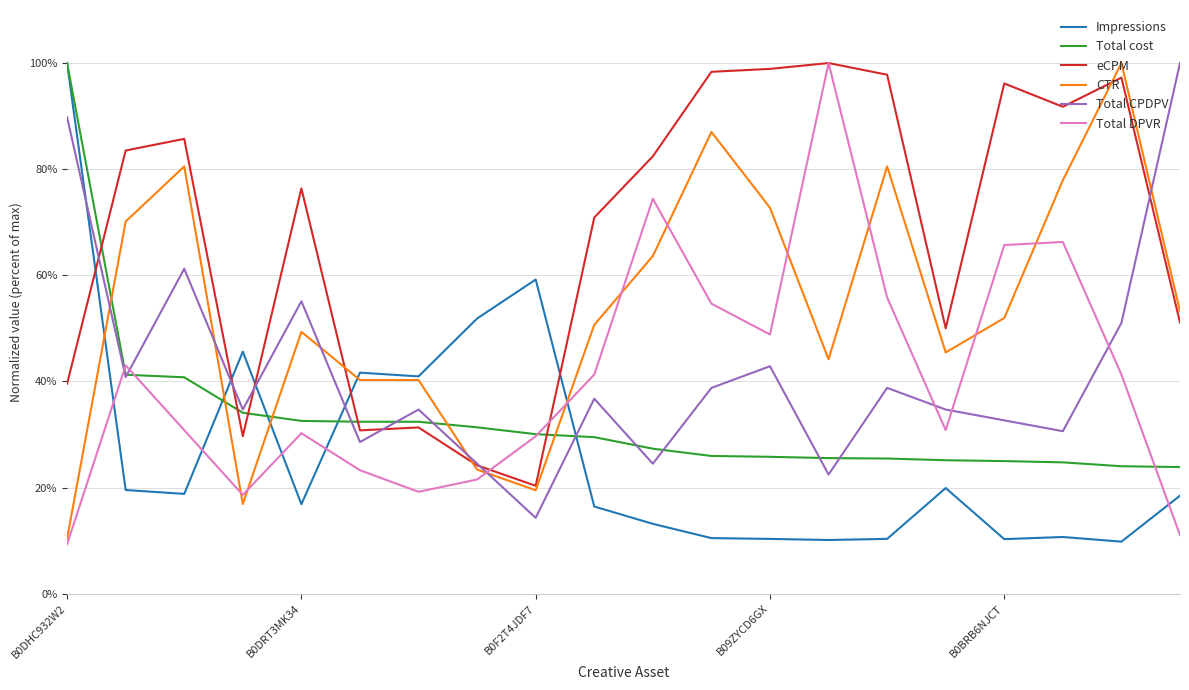

Does the chart display data point markers on the line(s)?

No